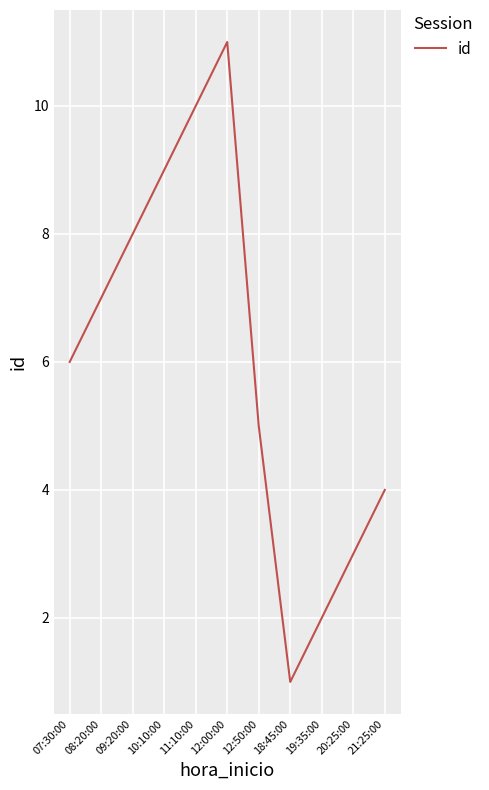

True or false: the data shows 11 at 12:00:00.

True